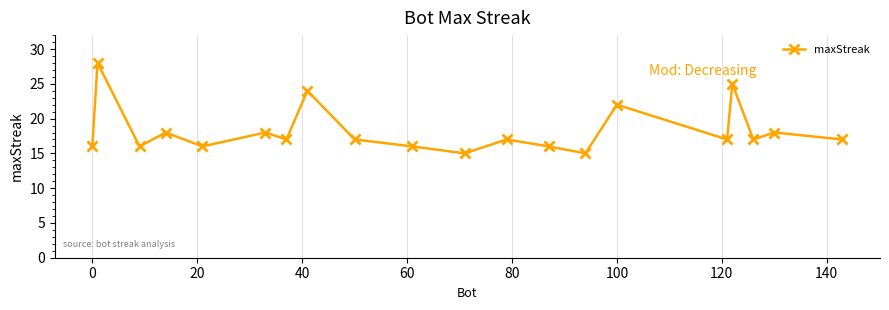

What is the smallest value displayed?

15